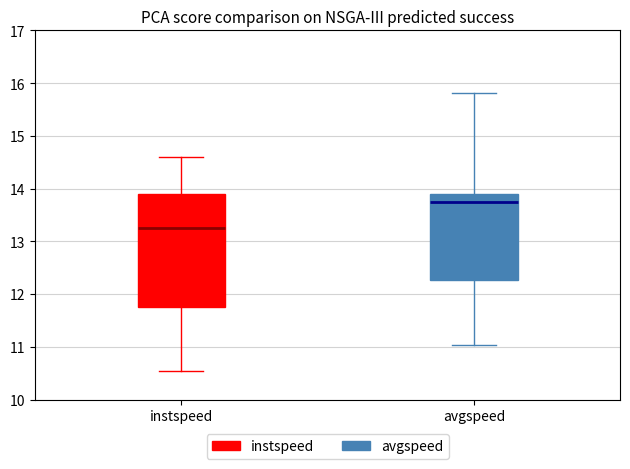

Reading left to right, transcribe this box plot: for each box, give where its median line is, the range the box spans, and where its two whiskers end, as read against the y-axis. The values are not printed on the chart, so give them approximately, as read against the axis.

instspeed: median 13.2, box 11.8 to 13.9, whiskers 10.5 to 14.6
avgspeed: median 13.8, box 12.3 to 13.9, whiskers 11.0 to 15.8